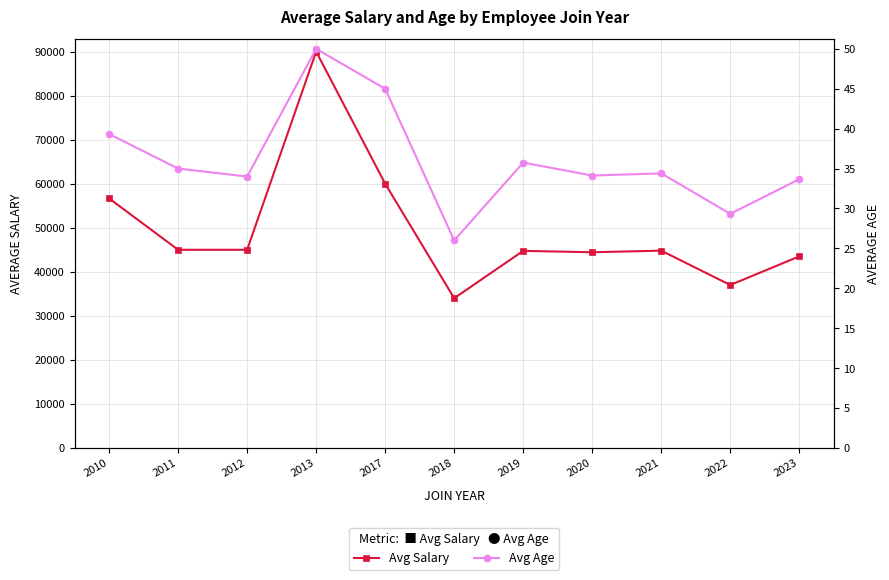

How many data points does each series have?

11